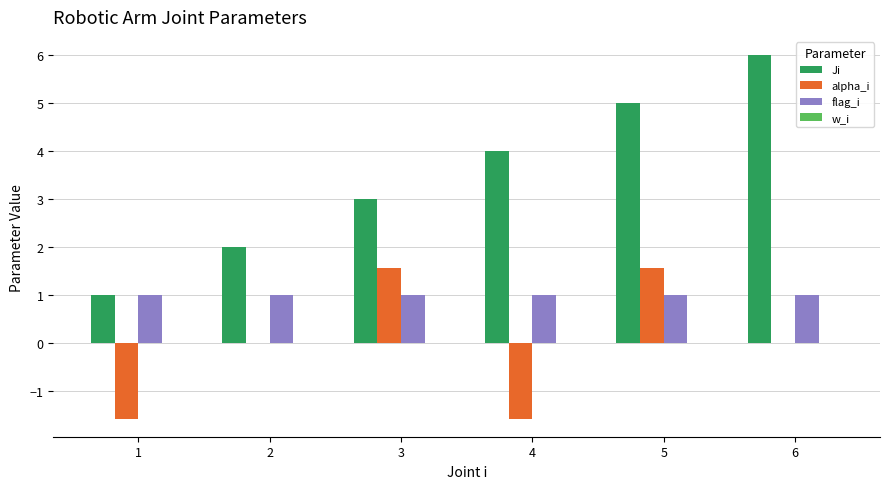

Between 4 and 6, which series saw the biggest shift?

Ji